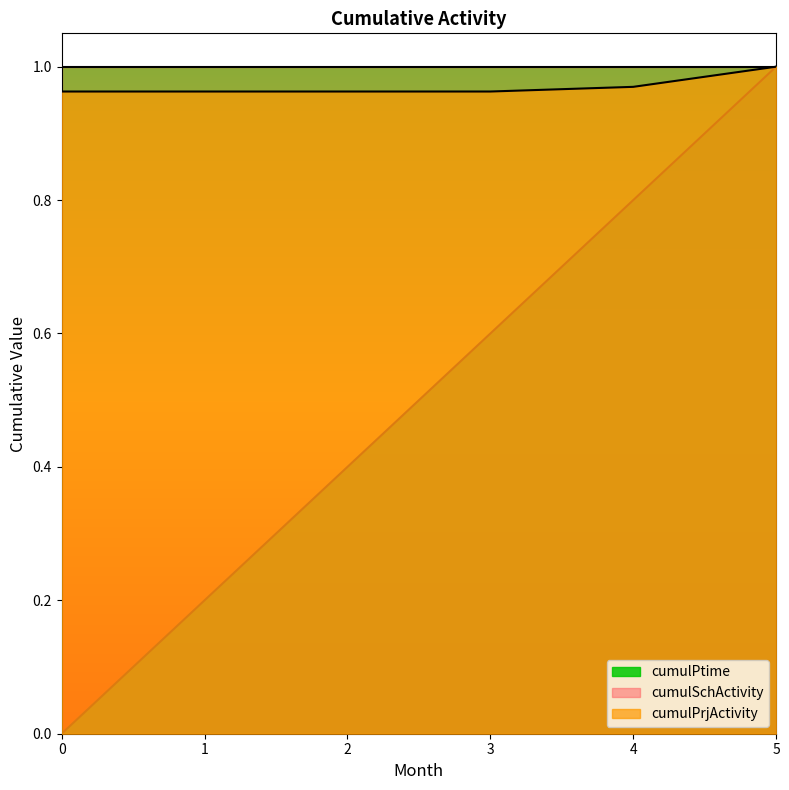

Is it true that cumulSchActivity equals 1.7 at 3?

False